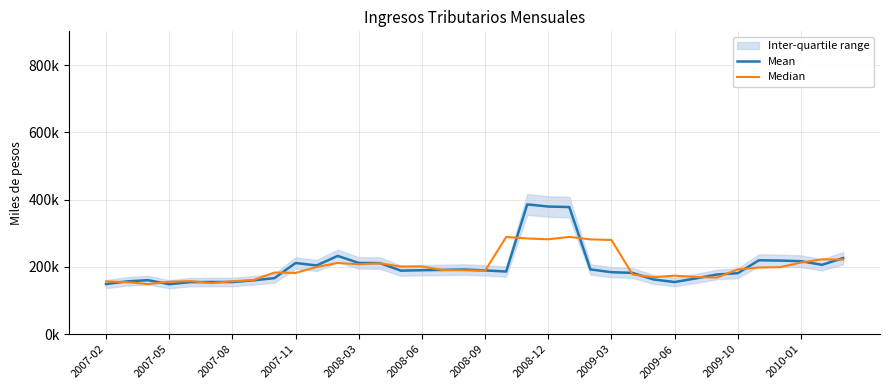

Is this an area chart (filled region under the line)?

No